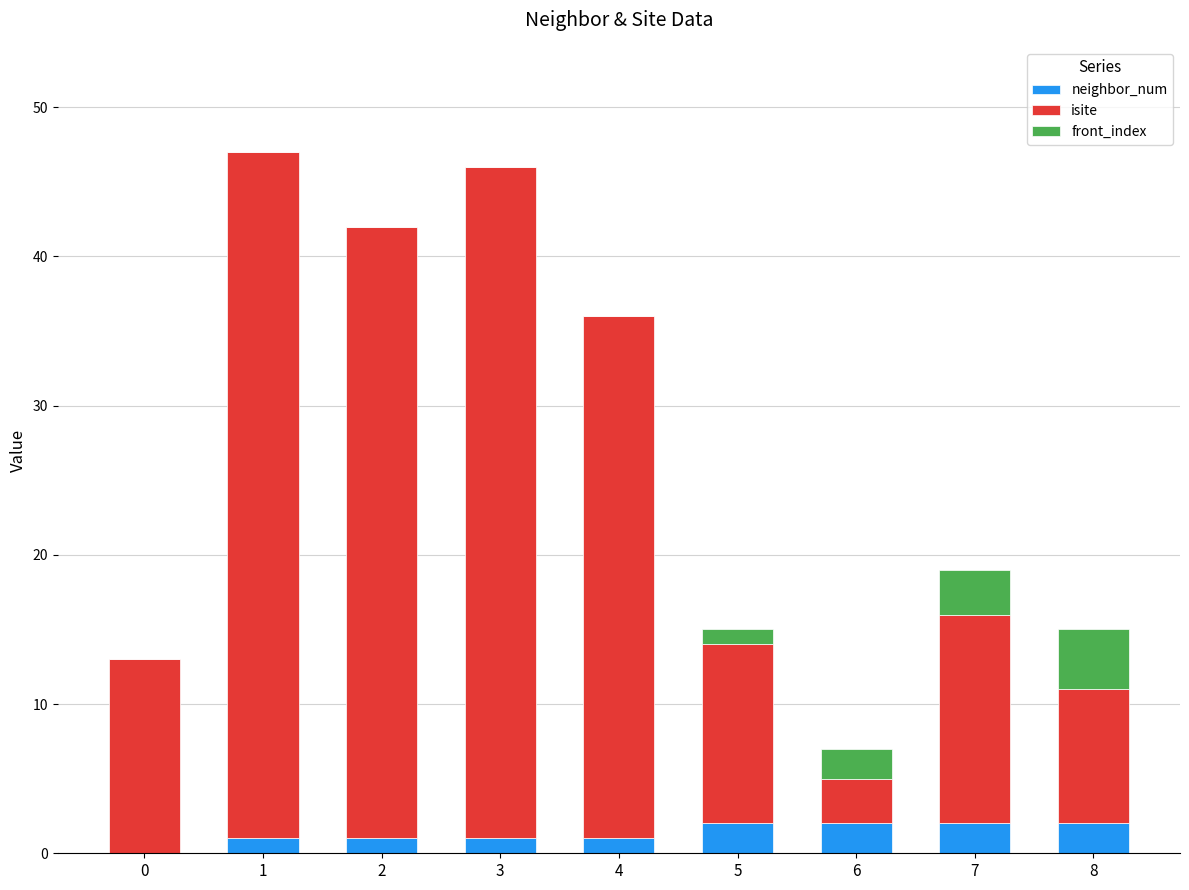

How many distinct data groups are displayed?

3